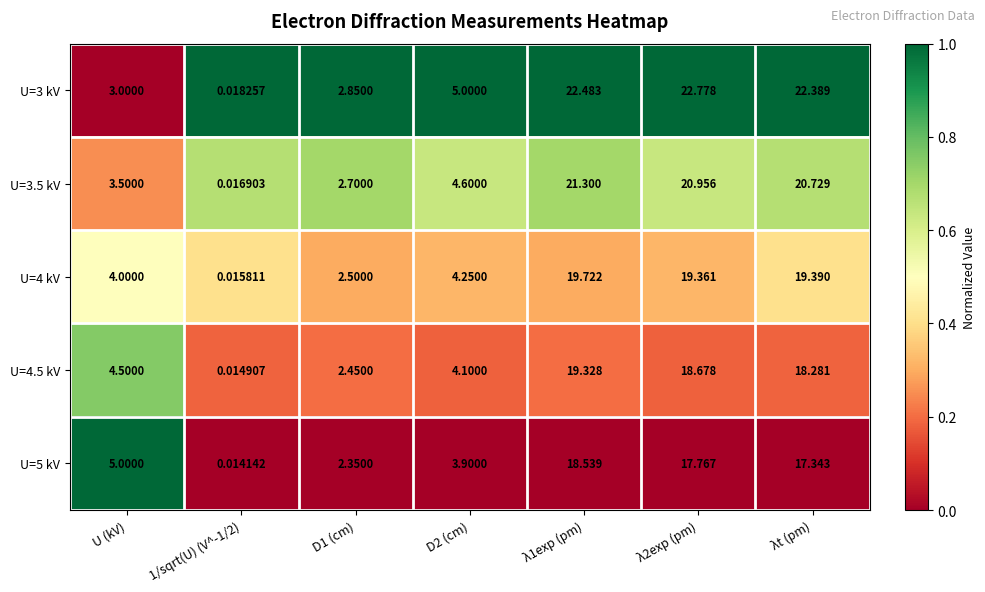

Reading left to right, extract all data points from this chart.

U=3 kV: U (kV)=3.0	1/sqrt(U) (V^-1/2)=0.0	D1 (cm)=2.9	D2 (cm)=5.0	λ1exp (pm)=22.5	λ2exp (pm)=22.8	λt (pm)=22.4
U=3.5 kV: U (kV)=3.5	1/sqrt(U) (V^-1/2)=0.0	D1 (cm)=2.7	D2 (cm)=4.6	λ1exp (pm)=21.3	λ2exp (pm)=21.0	λt (pm)=20.7
U=4 kV: U (kV)=4.0	1/sqrt(U) (V^-1/2)=0.0	D1 (cm)=2.5	D2 (cm)=4.2	λ1exp (pm)=19.7	λ2exp (pm)=19.4	λt (pm)=19.4
U=4.5 kV: U (kV)=4.5	1/sqrt(U) (V^-1/2)=0.0	D1 (cm)=2.5	D2 (cm)=4.1	λ1exp (pm)=19.3	λ2exp (pm)=18.7	λt (pm)=18.3
U=5 kV: U (kV)=5.0	1/sqrt(U) (V^-1/2)=0.0	D1 (cm)=2.4	D2 (cm)=3.9	λ1exp (pm)=18.5	λ2exp (pm)=17.8	λt (pm)=17.3